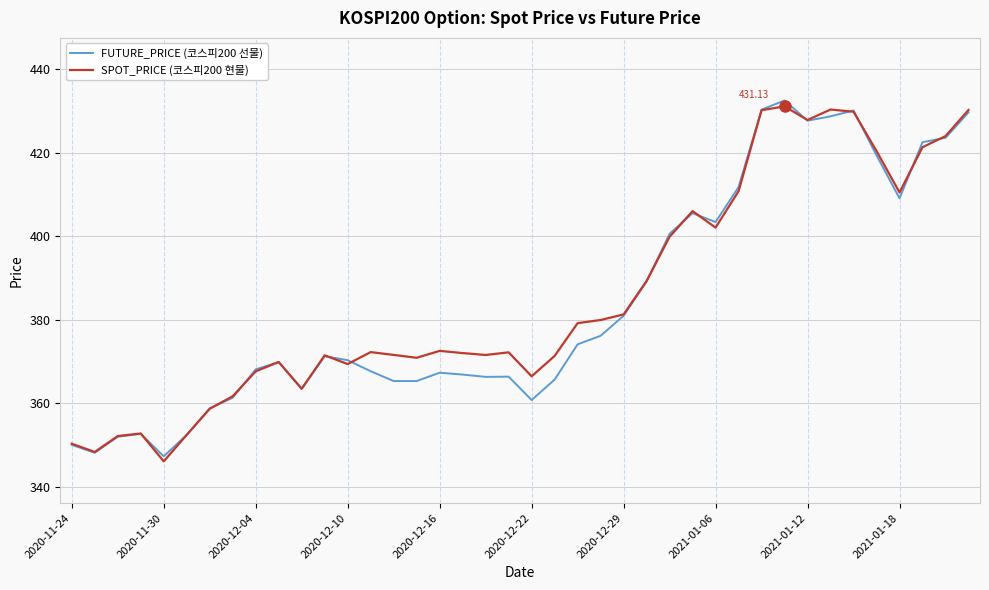

What are all the series names shown in the legend?

FUTURE_PRICE (코스피200 선물), SPOT_PRICE (코스피200 현물)